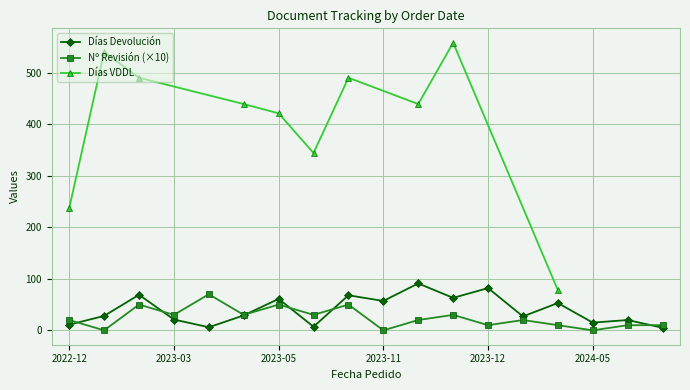

Is it true that Días Devolución equals 91 at 2023-12-11?

True